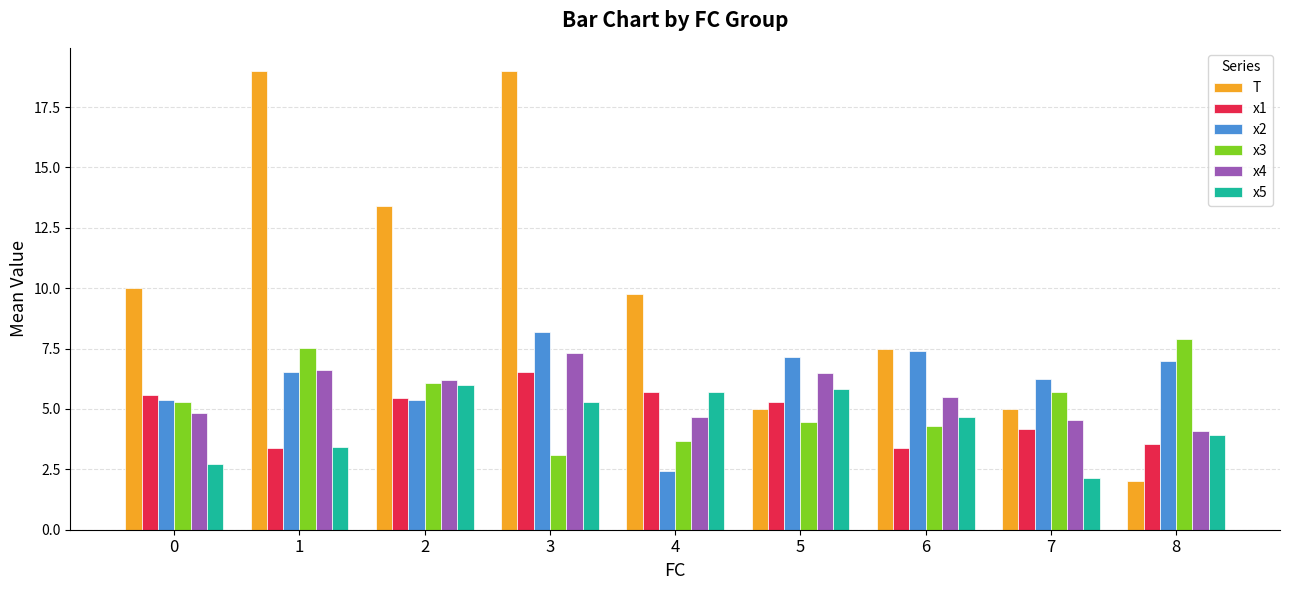

How many distinct data groups are displayed?

6